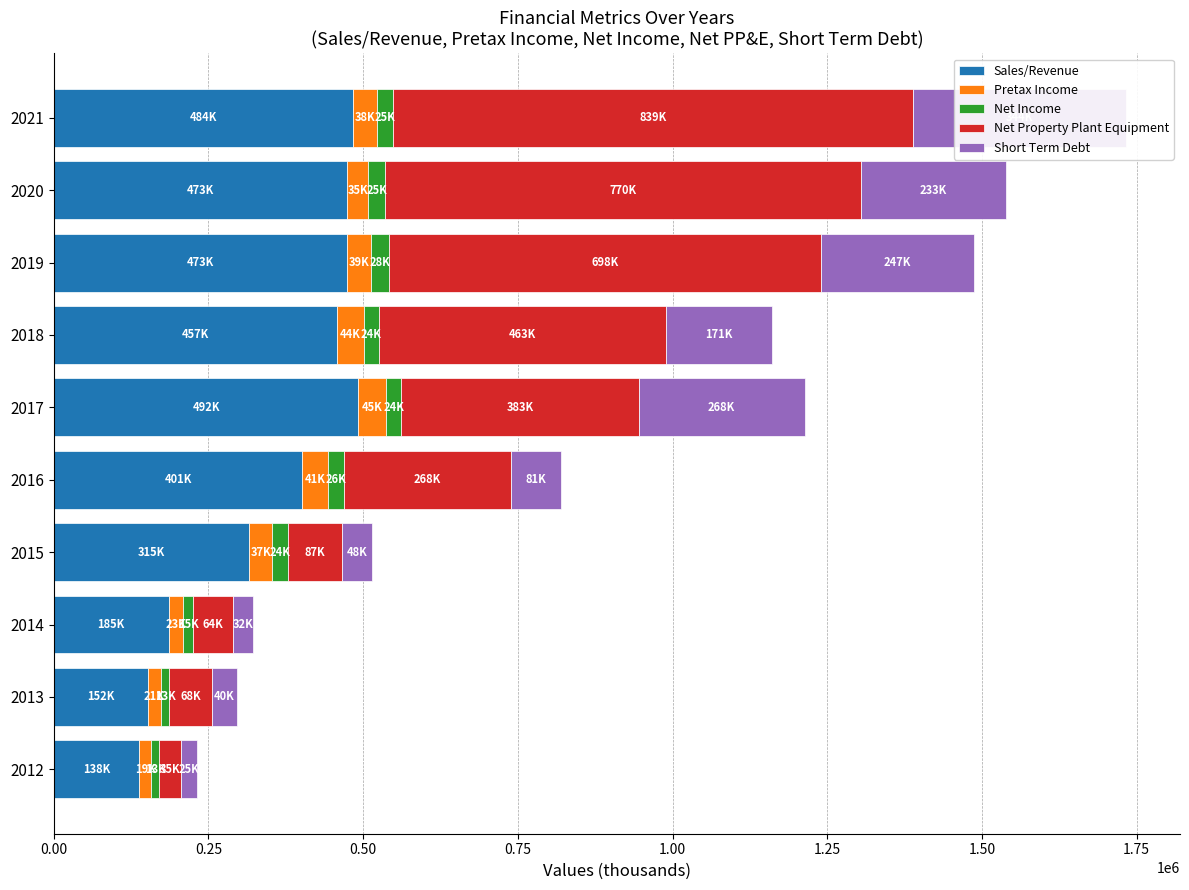

The value of Net Income at 2018 is 24276.0. True or false?

True